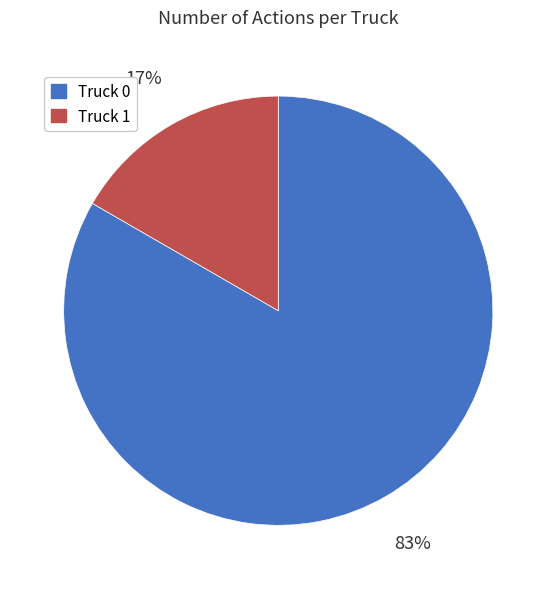

Is it true that Truck 1 is 17% of the pie?

True